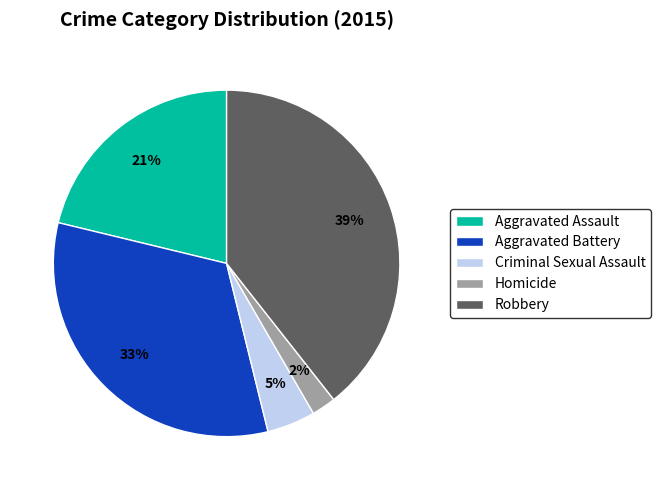

Do Robbery and Criminal Sexual Assault together represent more than half of the pie?

No